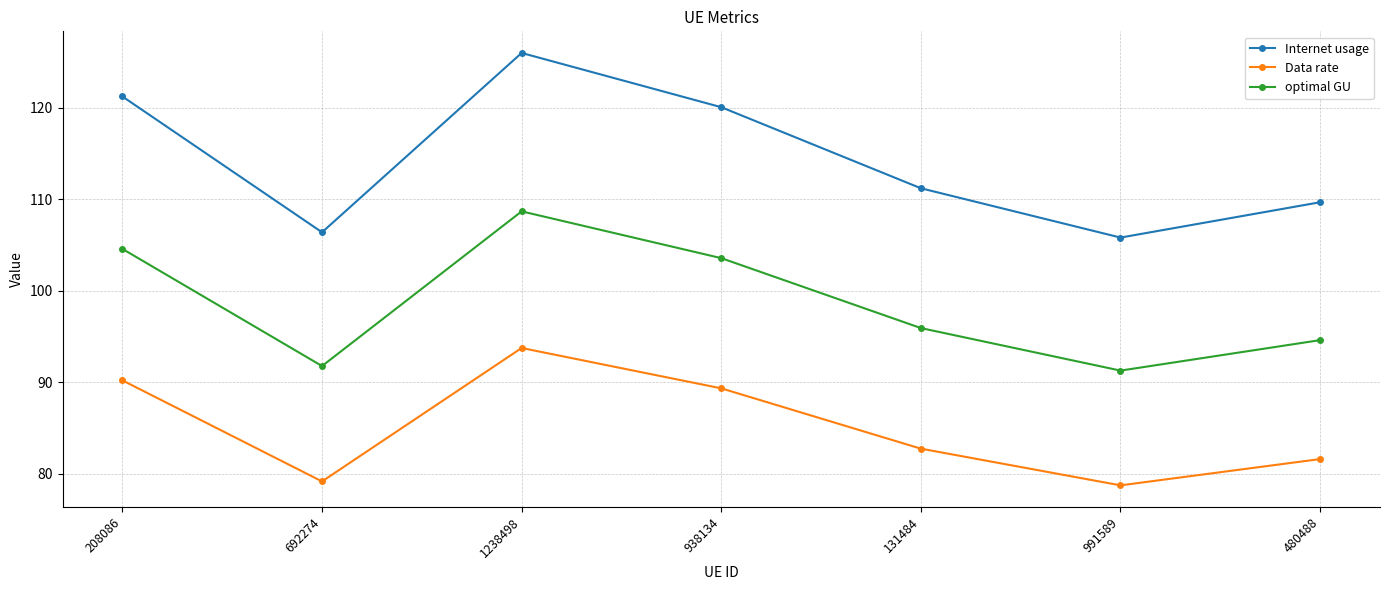

What are all the series names shown in the legend?

Internet usage, Data rate, optimal GU